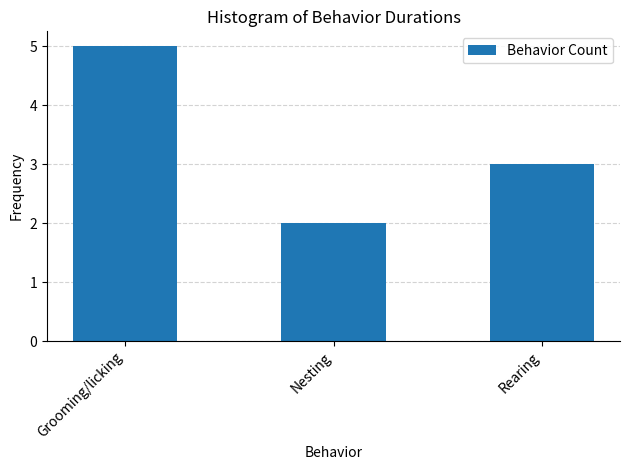

Reading right to left, extract all data points from this chart.

3	2	5